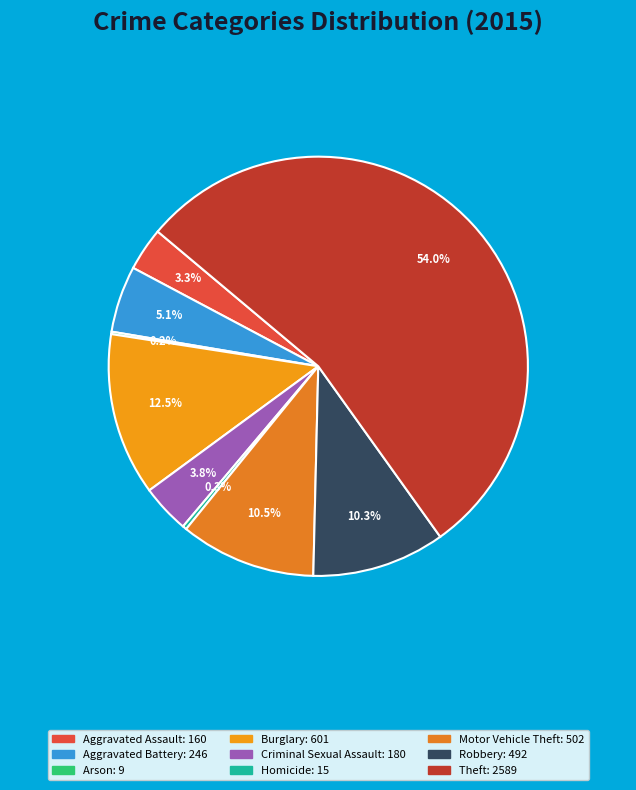

What is the smallest slice in the pie chart?

Arson